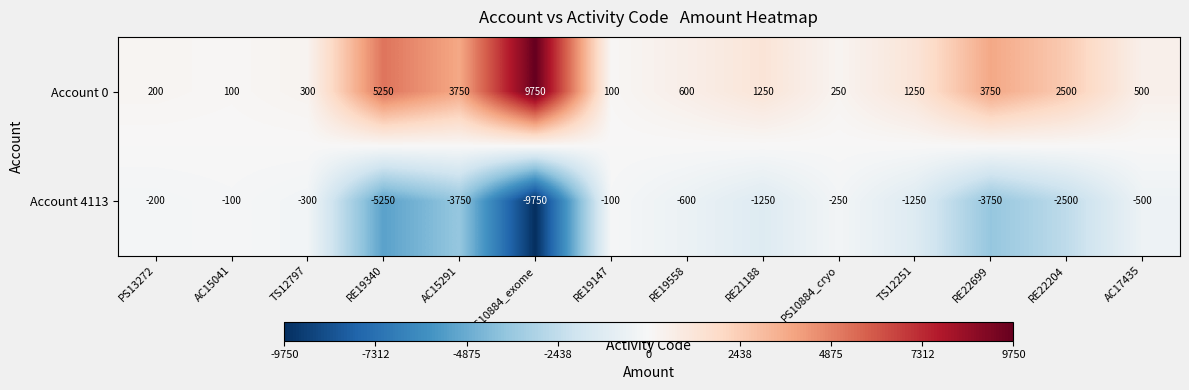

What is the sum of the Account 4113 values at PS10884_cryo and TS12251?

-1500